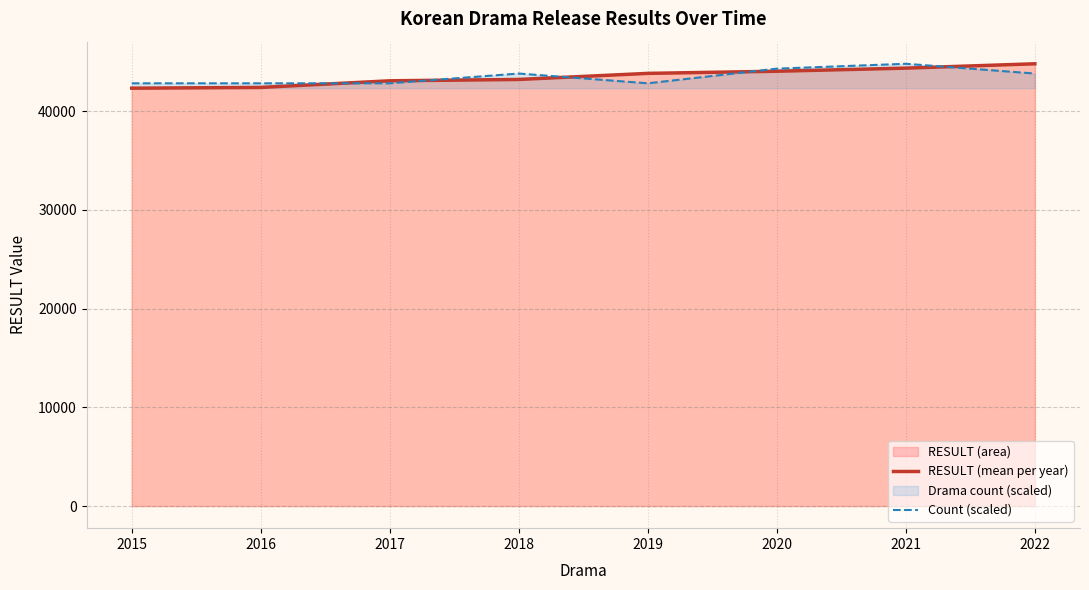

After their last crossing, which series has the higher values: Count (scaled) or RESULT (mean per year)?

RESULT (mean per year)